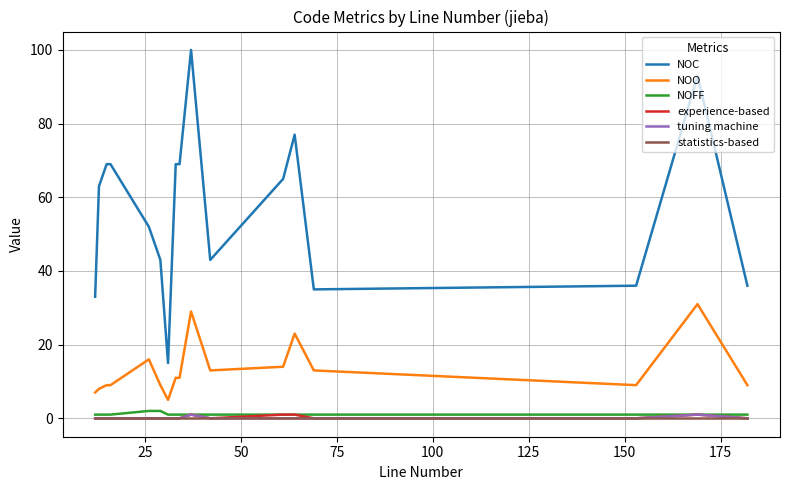

True or false: experience-based and NOO cross at least once.

False